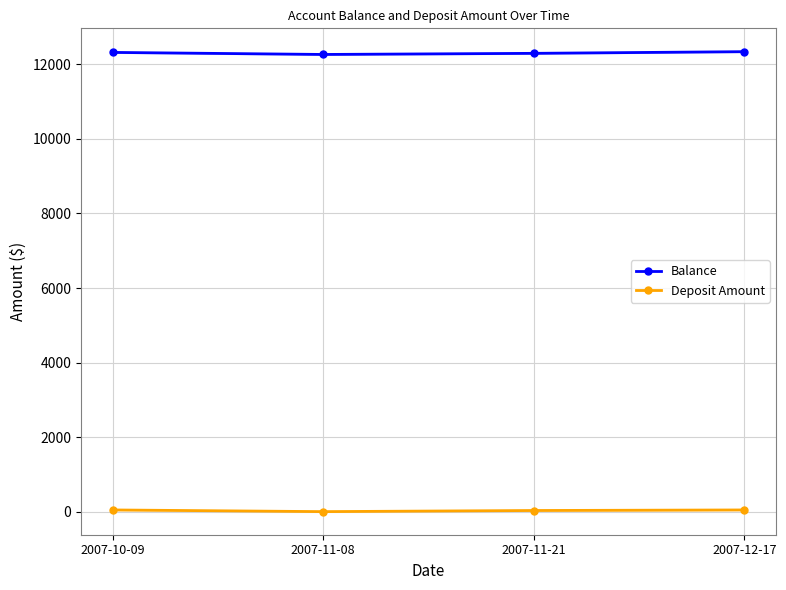

Where does the Balance series first go above 12321?

2007-10-09